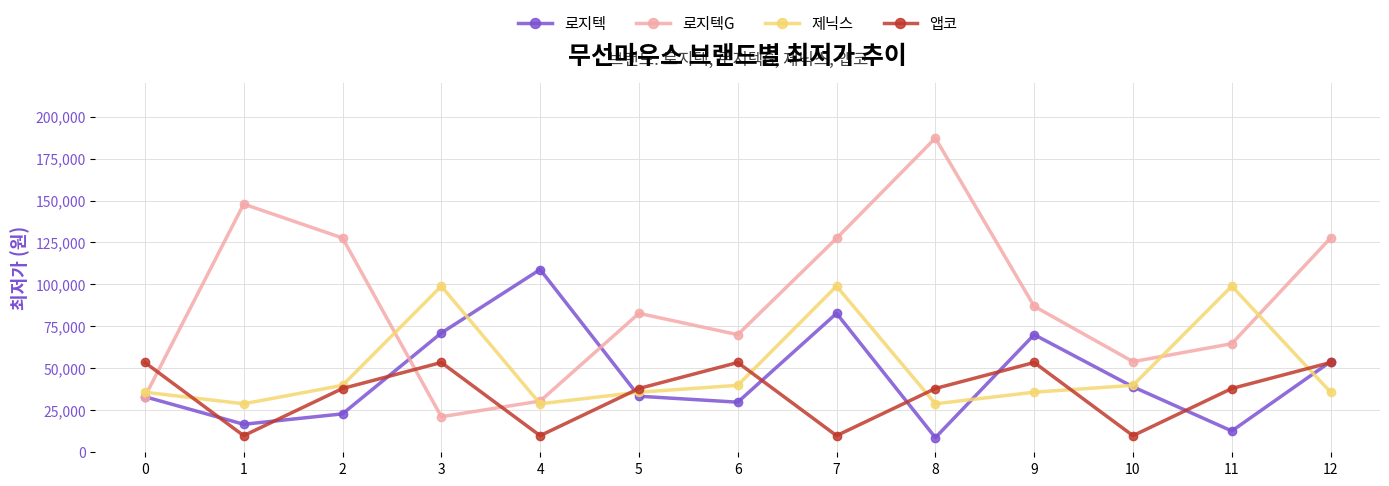

What is the difference between the 로지텍 values at 8 and 7?

74040